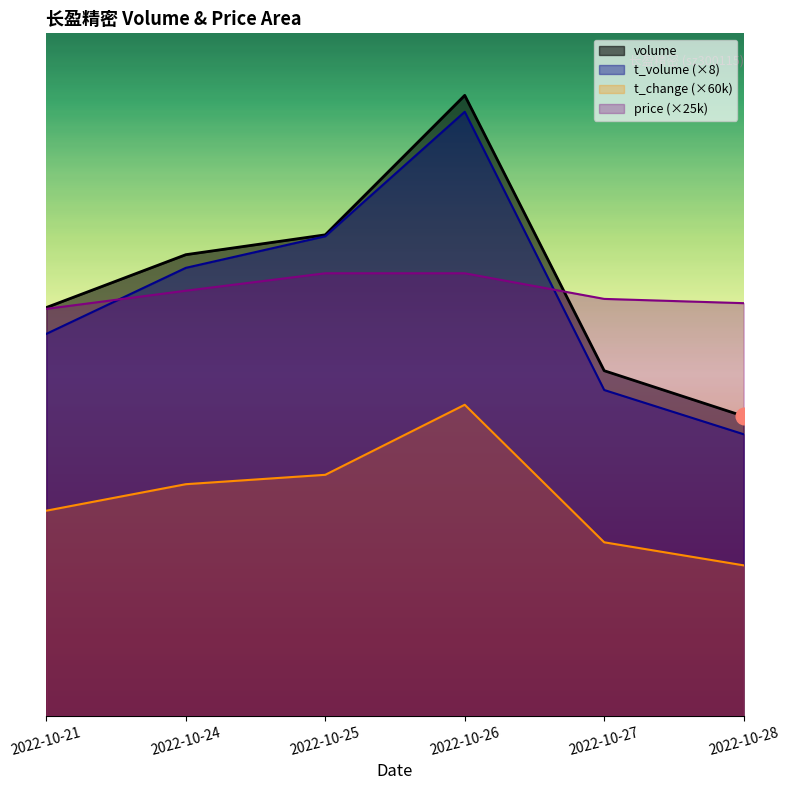

What is the sum of the price values at 2022-10-26 and 2022-10-24?

609250.0